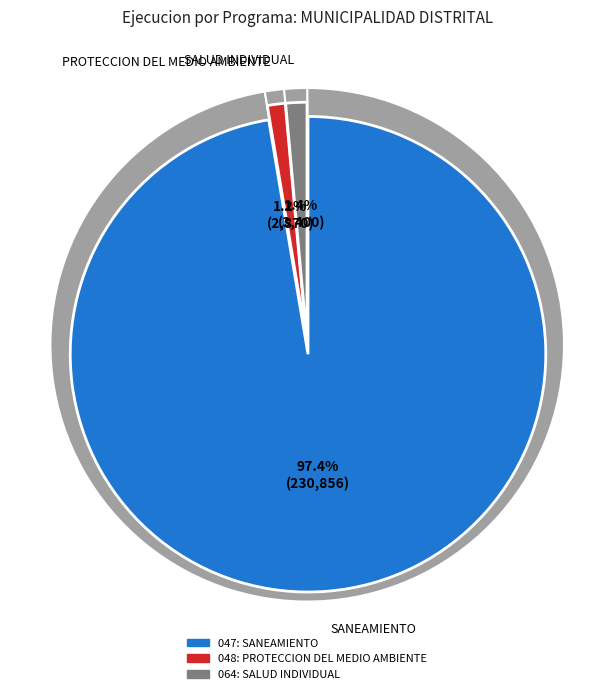

Is there any slice that represents more than half of the pie?

Yes